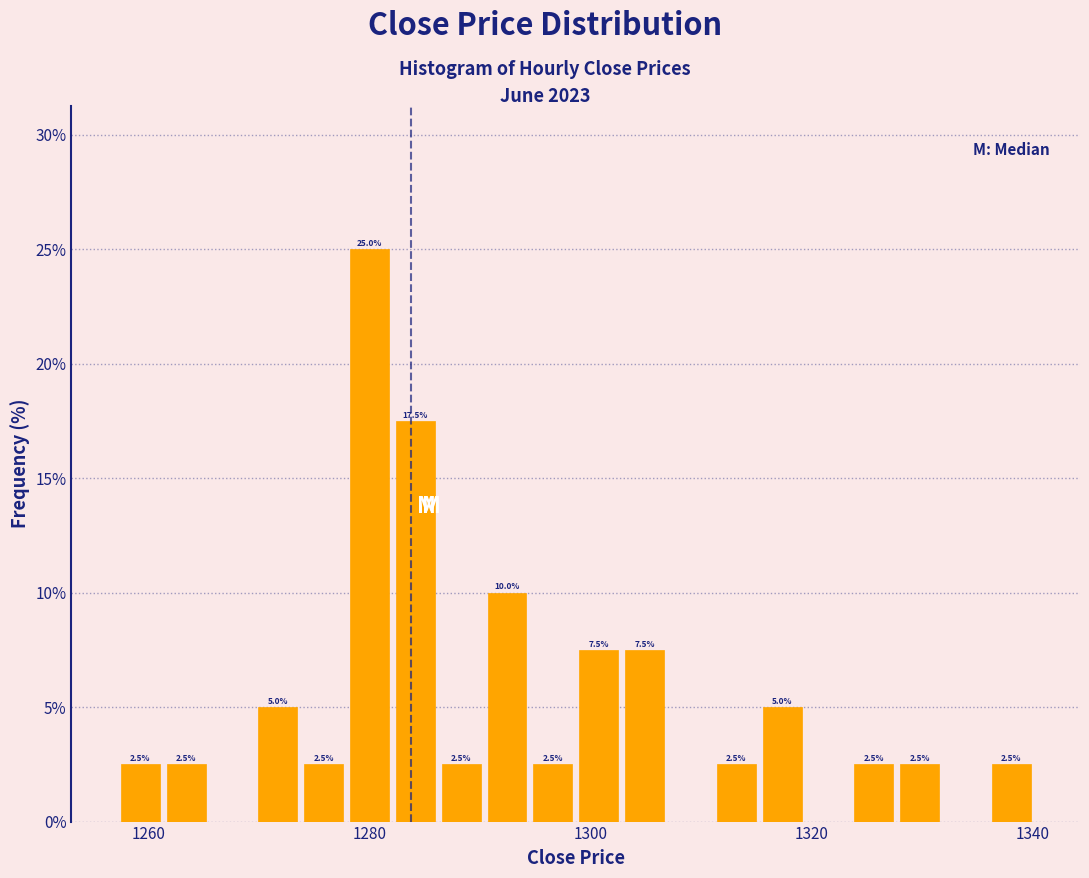

Read against the x-axis, roughly where is the centre of the tallest bar?

1280